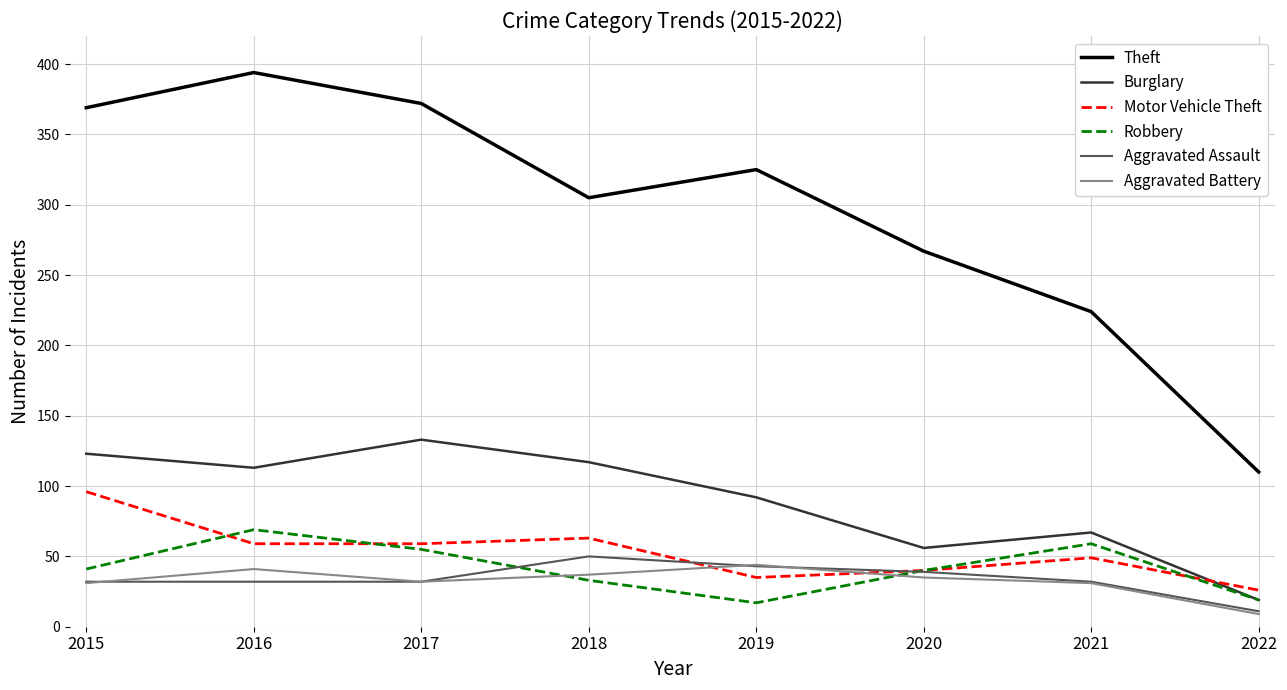

How many lines are shown in the chart?

6